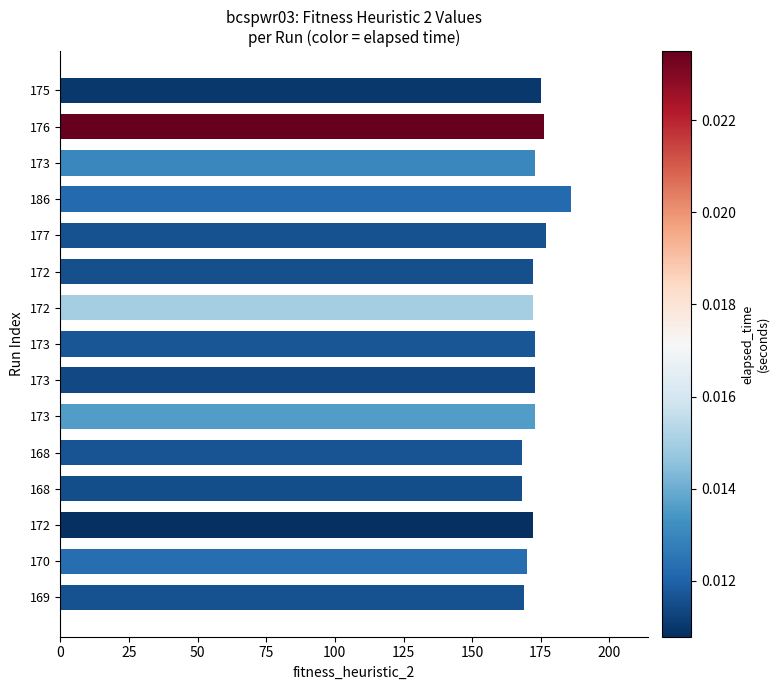

Count the number of data series in this chart.

1